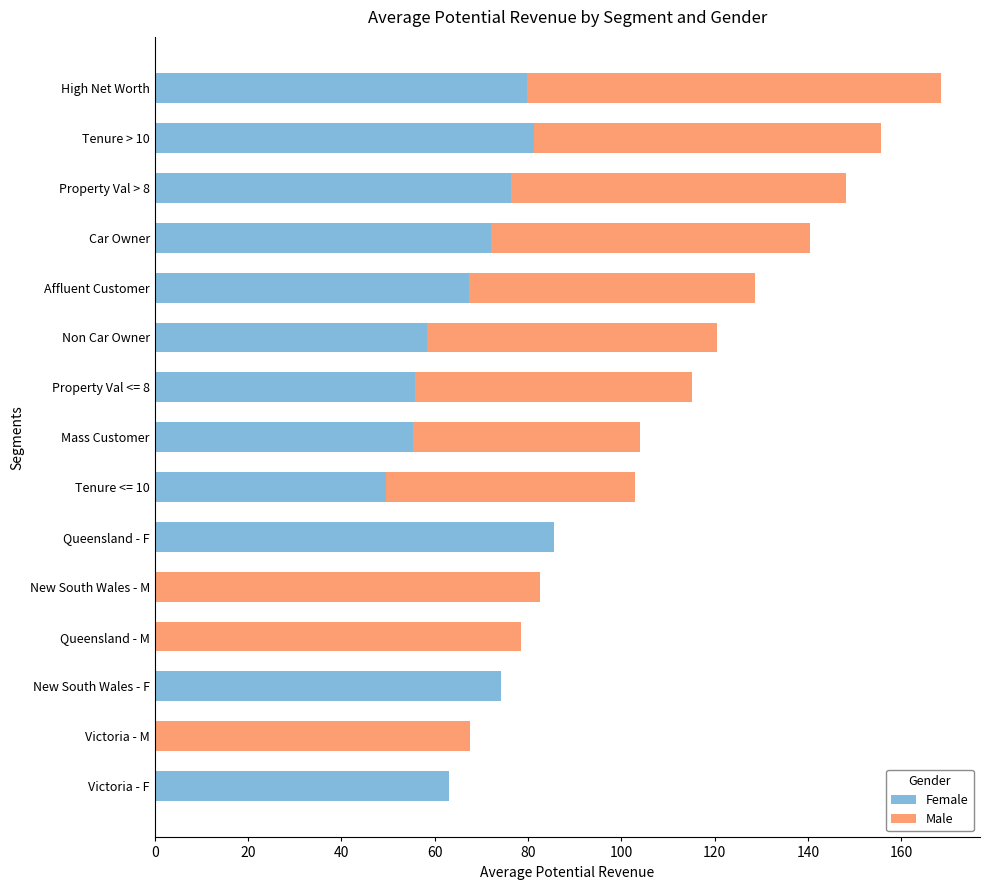

True or false: Female has a value of 55.3 at Mass Customer.

True